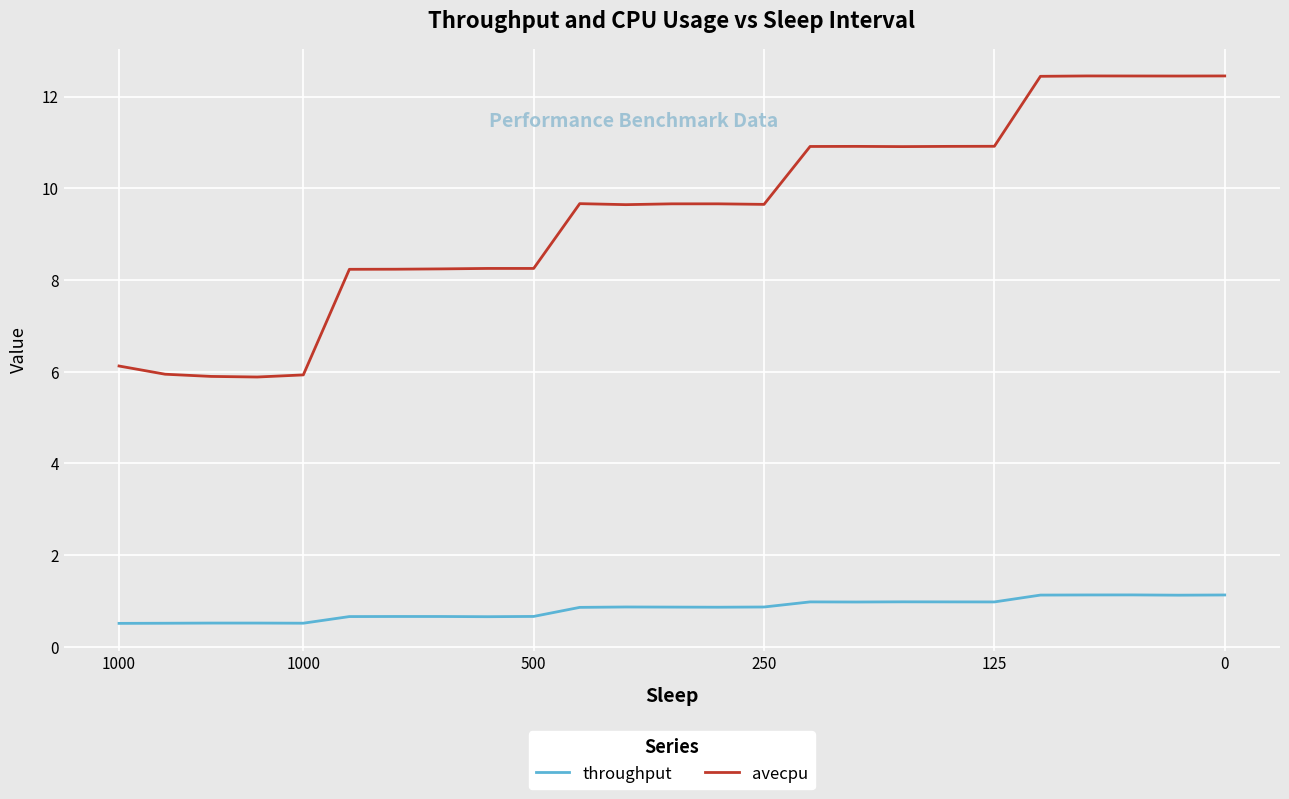

Does the chart display data point markers on the line(s)?

No